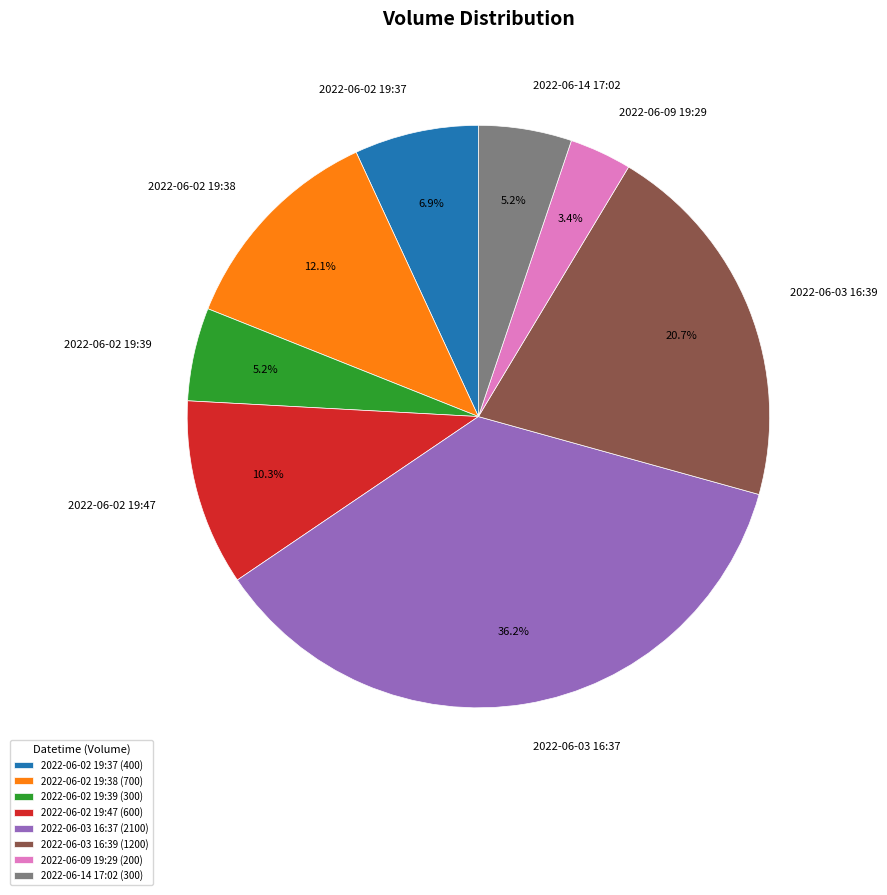

To the nearest percent, what is the combined percentage of 2022-06-14 17:02 and 2022-06-02 19:39?

10%